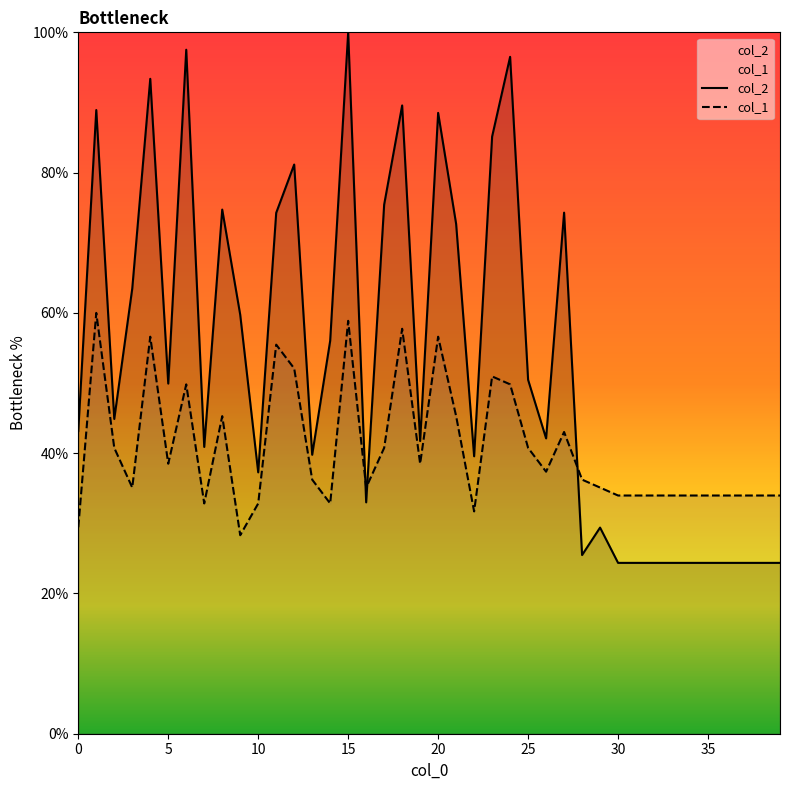

What is the lowest value of the col_2 series?

24.4